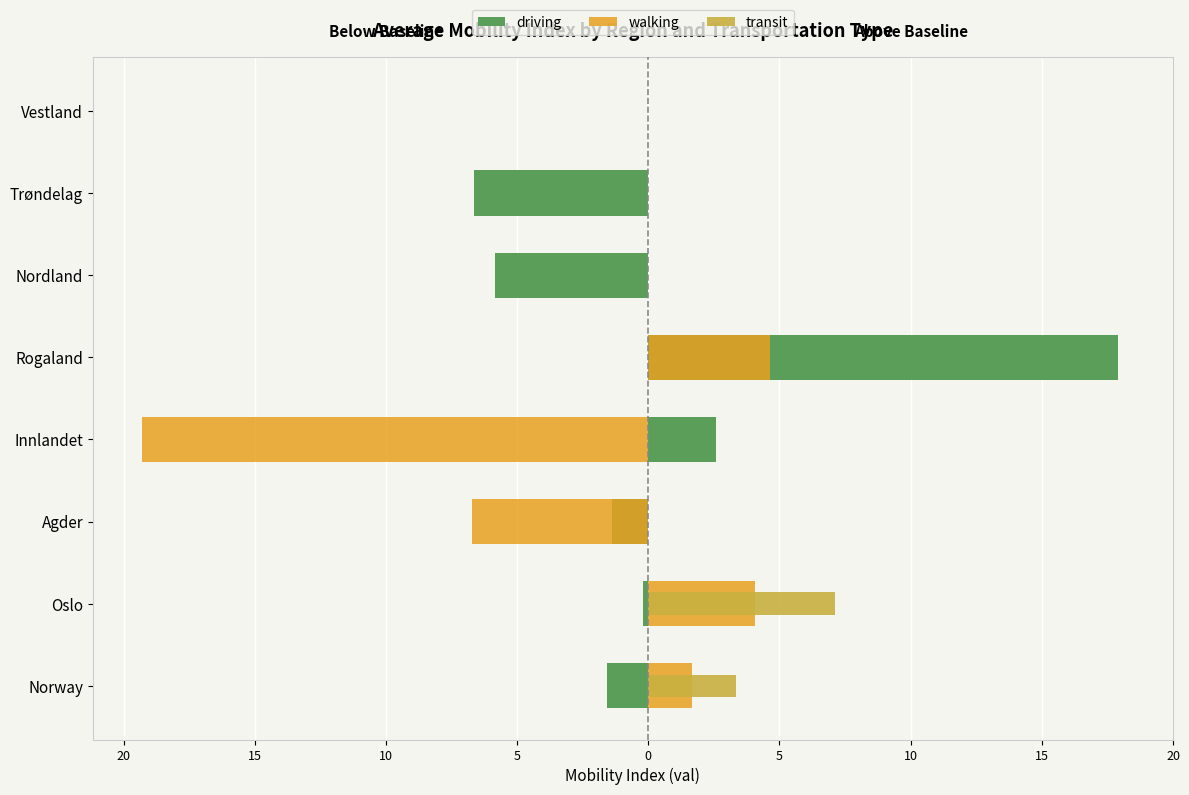

Which series has the largest total across all categories?

transit